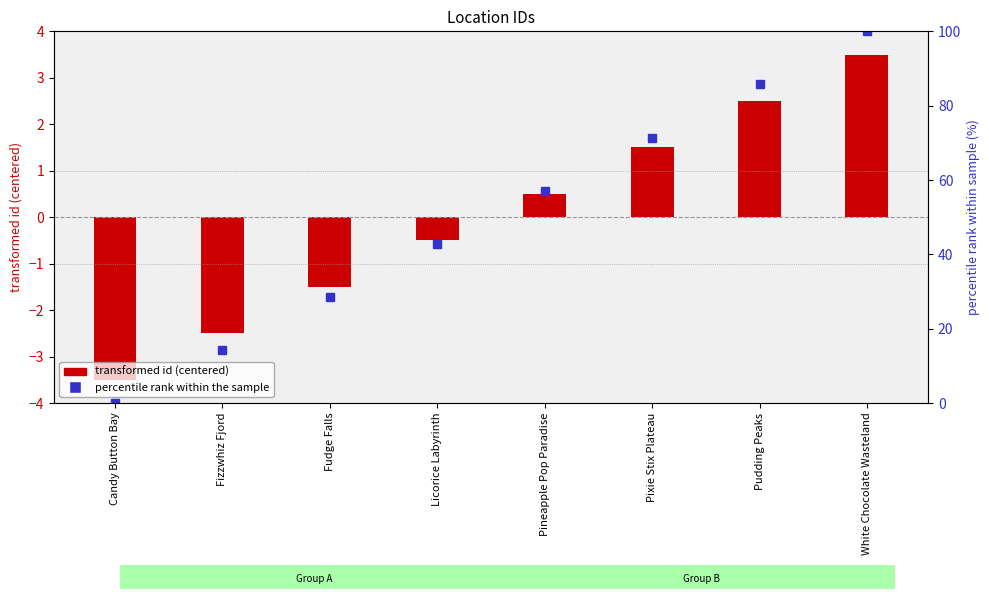

What are all the series names shown in the legend?

transformed id (centered), percentile rank